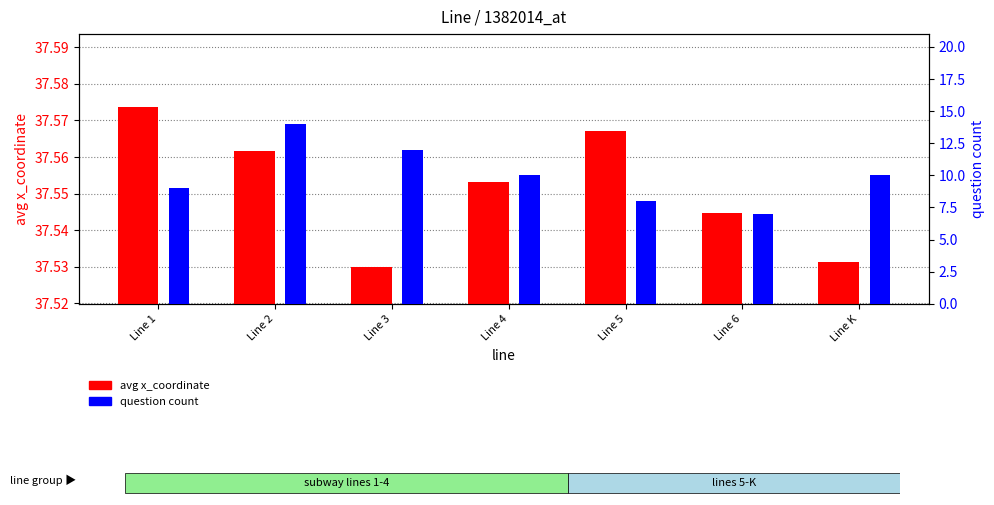

The question count series shows 10.0 at Line 4. True or false?

True